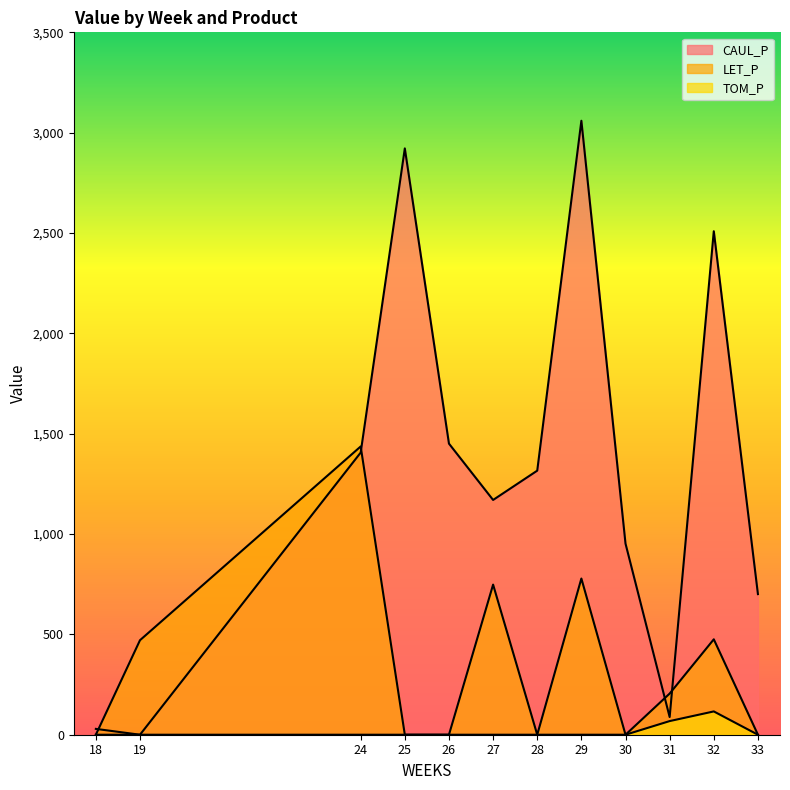

Rank the series at 32 from lowest to highest value.

TOM_P, LET_P, CAUL_P